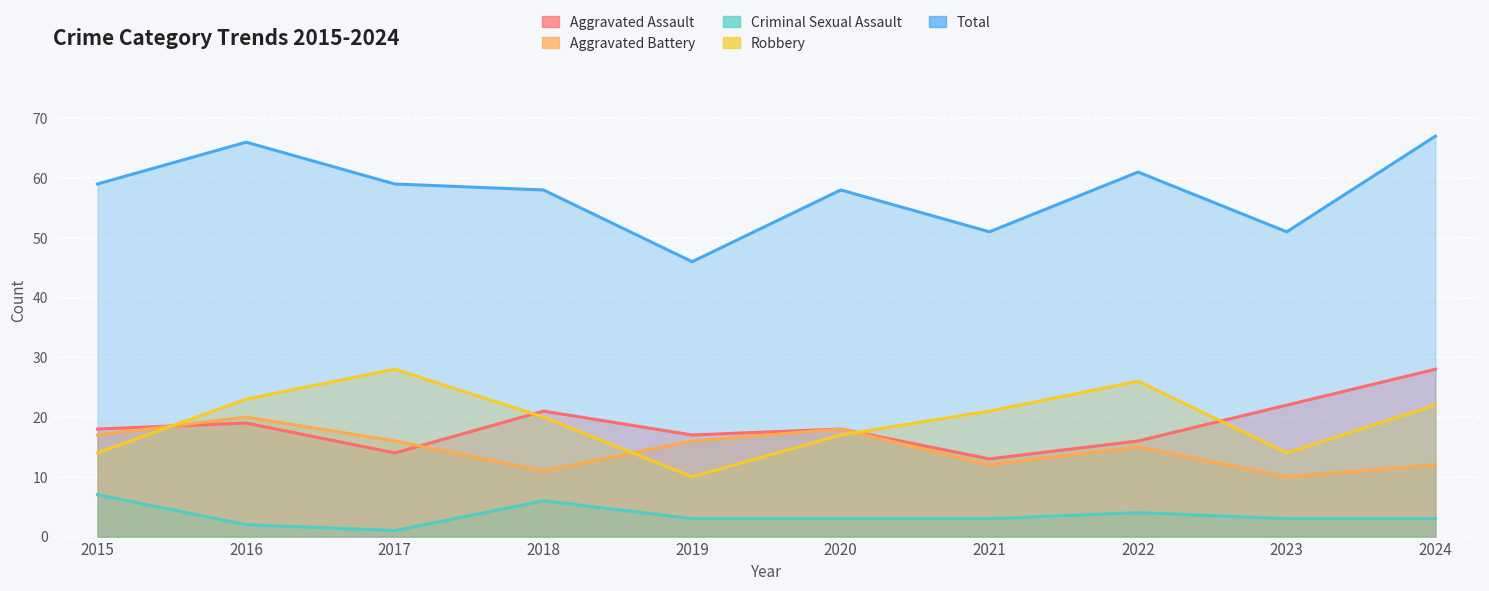

Is it true that Aggravated Battery equals 11 at 2018?

True